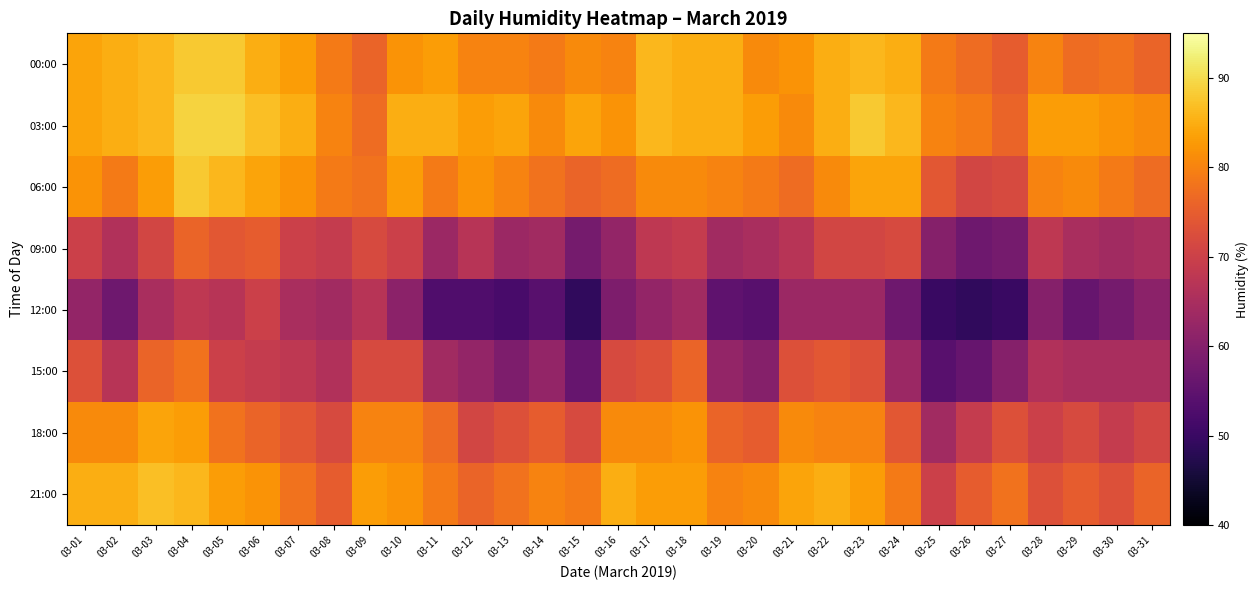

Reading left to right, what are all the values shown in this chart?

00:00: 03-01=84	03-02=85	03-03=86	03-04=88	03-05=88	03-06=85	03-07=83	03-08=79	03-09=76	03-10=82	03-11=83	03-12=80	03-13=80	03-14=79	03-15=81	03-16=80	03-17=86	03-18=85	03-19=85	03-20=81	03-21=82	03-22=85	03-23=86	03-24=85	03-25=79	03-26=77	03-27=75	03-28=80	03-29=77	03-30=78	03-31=76
03:00: 03-01=84	03-02=85	03-03=86	03-04=89	03-05=89	03-06=87	03-07=85	03-08=80	03-09=77	03-10=85	03-11=85	03-12=83	03-13=84	03-14=81	03-15=84	03-16=82	03-17=86	03-18=85	03-19=85	03-20=83	03-21=81	03-22=85	03-23=88	03-24=86	03-25=80	03-26=79	03-27=76	03-28=83	03-29=83	03-30=82	03-31=81
06:00: 03-01=82	03-02=79	03-03=83	03-04=88	03-05=86	03-06=84	03-07=82	03-08=79	03-09=78	03-10=83	03-11=79	03-12=82	03-13=80	03-14=78	03-15=76	03-16=77	03-17=81	03-18=81	03-19=80	03-20=79	03-21=77	03-22=81	03-23=84	03-24=84	03-25=74	03-26=71	03-27=72	03-28=80	03-29=81	03-30=79	03-31=77
09:00: 03-01=70	03-02=66	03-03=71	03-04=76	03-05=74	03-06=75	03-07=70	03-08=69	03-09=72	03-10=70	03-11=63	03-12=67	03-13=63	03-14=64	03-15=58	03-16=62	03-17=68	03-18=69	03-19=64	03-20=65	03-21=67	03-22=71	03-23=71	03-24=72	03-25=60	03-26=57	03-27=58	03-28=68	03-29=65	03-30=64	03-31=65
12:00: 03-01=62	03-02=57	03-03=65	03-04=68	03-05=67	03-06=70	03-07=65	03-08=64	03-09=67	03-10=61	03-11=53	03-12=53	03-13=52	03-14=54	03-15=49	03-16=59	03-17=62	03-18=64	03-19=55	03-20=54	03-21=63	03-22=63	03-23=63	03-24=57	03-25=50	03-26=49	03-27=50	03-28=60	03-29=56	03-30=58	03-31=61
15:00: 03-01=73	03-02=67	03-03=76	03-04=78	03-05=70	03-06=69	03-07=68	03-08=66	03-09=72	03-10=72	03-11=64	03-12=62	03-13=59	03-14=62	03-15=56	03-16=72	03-17=73	03-18=76	03-19=62	03-20=60	03-21=73	03-22=74	03-23=73	03-24=63	03-25=54	03-26=56	03-27=60	03-28=66	03-29=65	03-30=65	03-31=65
18:00: 03-01=81	03-02=81	03-03=84	03-04=83	03-05=78	03-06=76	03-07=74	03-08=72	03-09=80	03-10=80	03-11=77	03-12=71	03-13=73	03-14=75	03-15=72	03-16=81	03-17=81	03-18=82	03-19=76	03-20=75	03-21=81	03-22=80	03-23=80	03-24=74	03-25=64	03-26=69	03-27=73	03-28=70	03-29=72	03-30=69	03-31=71
21:00: 03-01=85	03-02=85	03-03=87	03-04=86	03-05=83	03-06=82	03-07=78	03-08=75	03-09=83	03-10=82	03-11=79	03-12=76	03-13=78	03-14=80	03-15=79	03-16=85	03-17=83	03-18=83	03-19=80	03-20=81	03-21=84	03-22=85	03-23=83	03-24=79	03-25=70	03-26=75	03-27=78	03-28=73	03-29=75	03-30=73	03-31=76